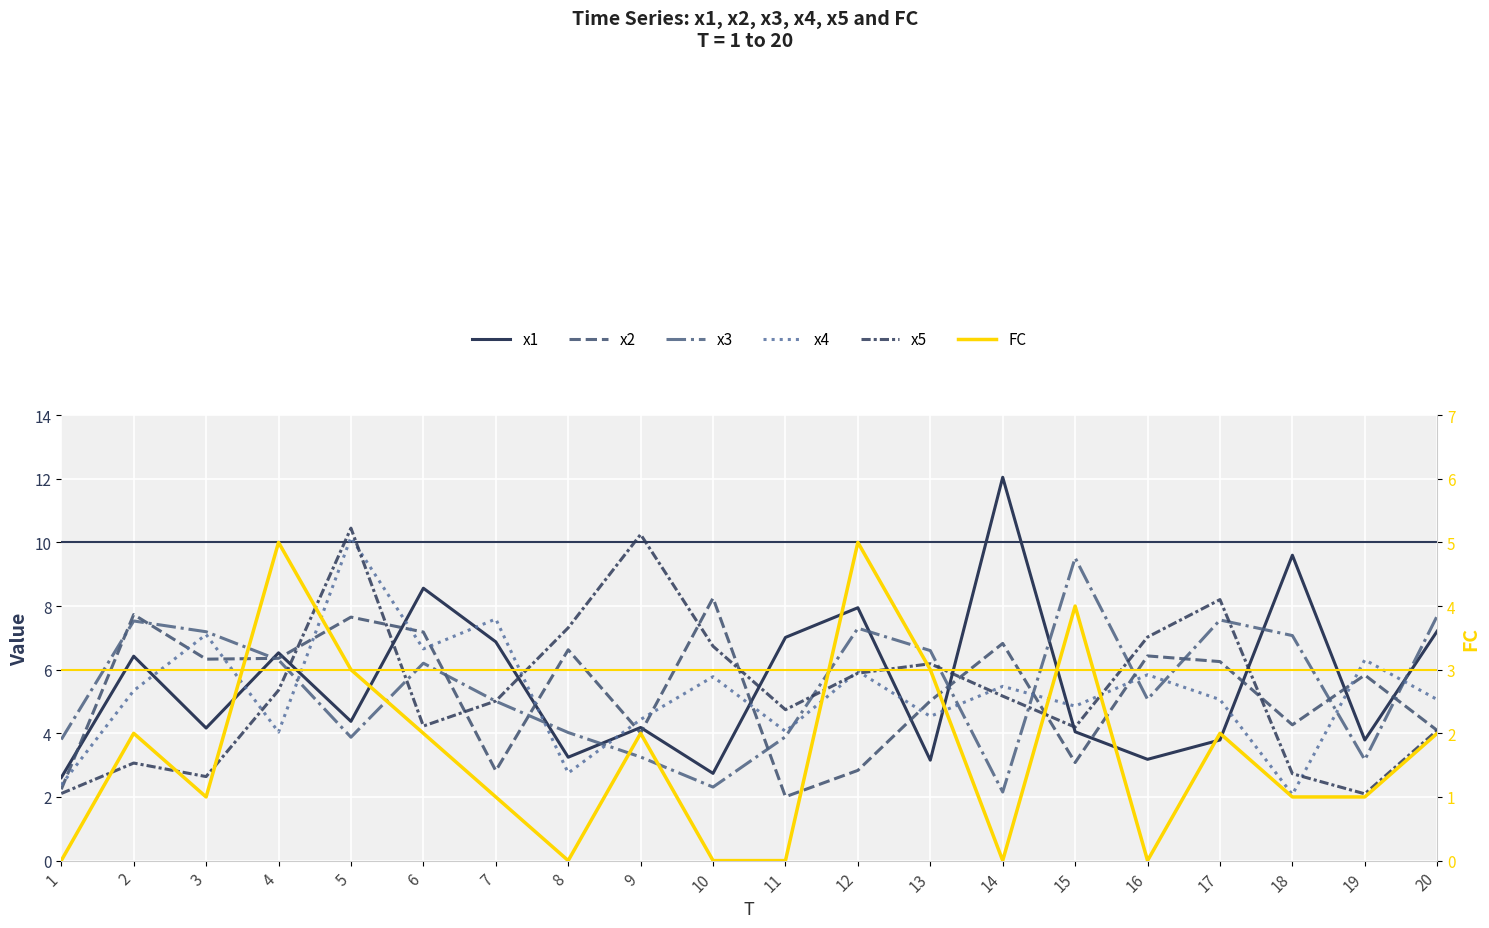

What are all the series names shown in the legend?

x1, x2, x3, x4, x5, FC